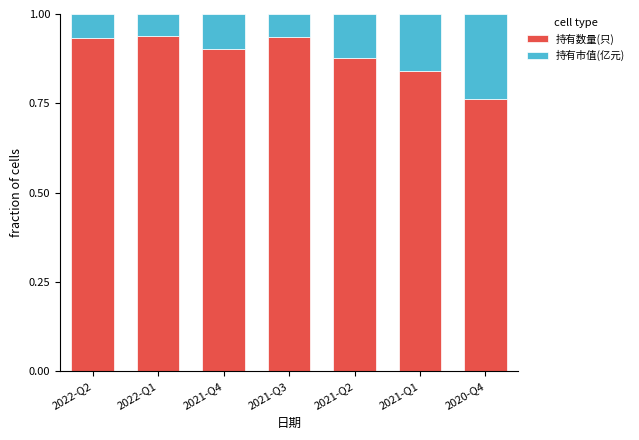

What is the total value across all series at 2021-Q2?

1.0